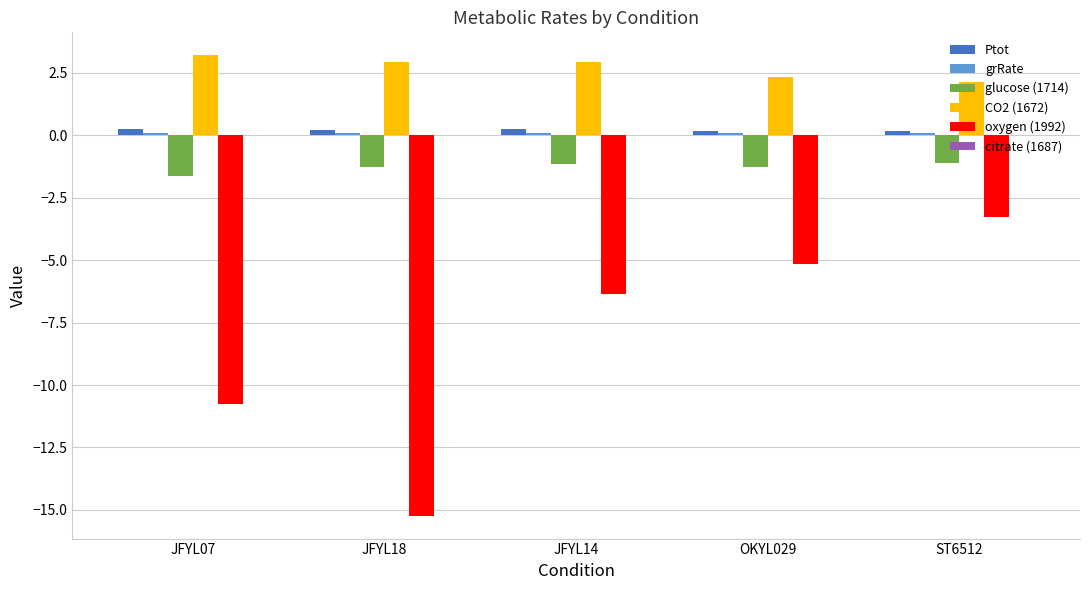

What is the sum of all oxygen (1992) values?

-40.8